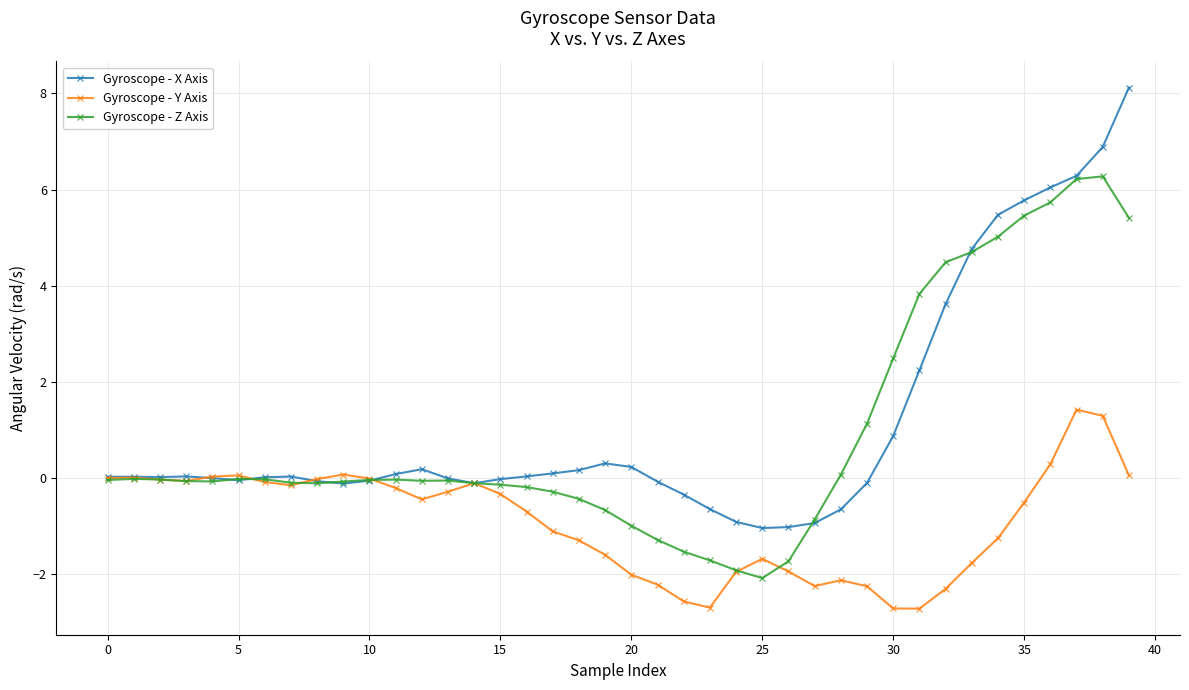

What are all the series names shown in the legend?

Gyroscope - X Axis, Gyroscope - Y Axis, Gyroscope - Z Axis